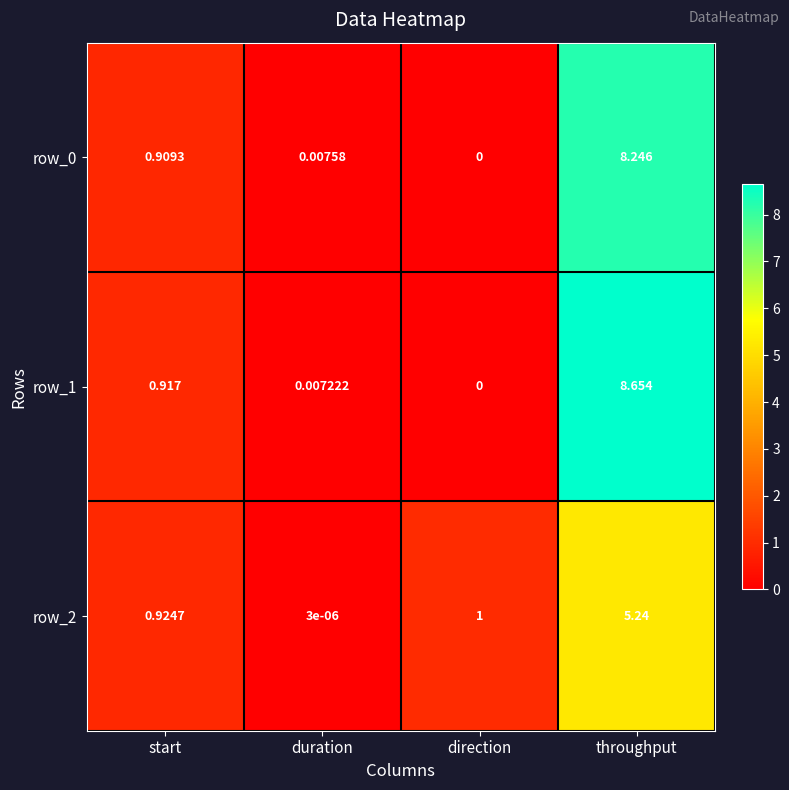

Is it true that row_2 equals 8.7 at throughput?

False